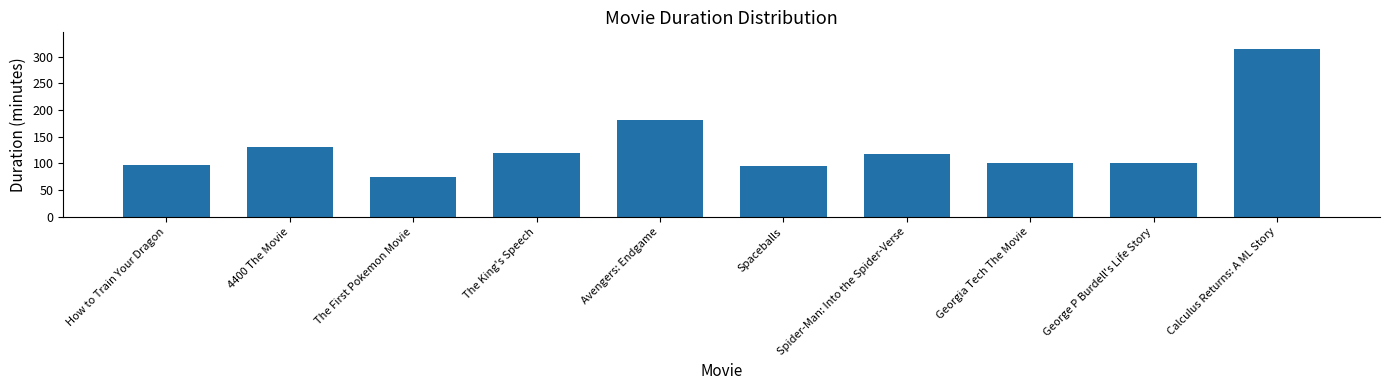

What is the difference between the second highest and minimum values?

106